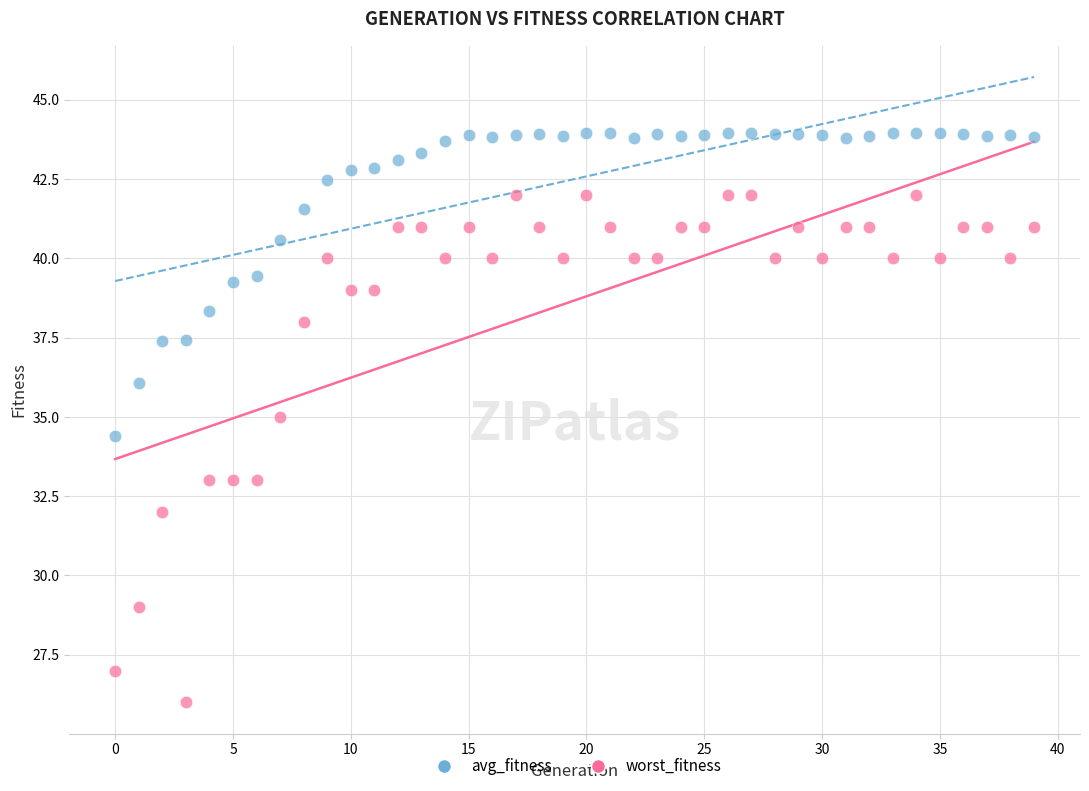

Which series has the widest spread of Y values?

worst_fitness